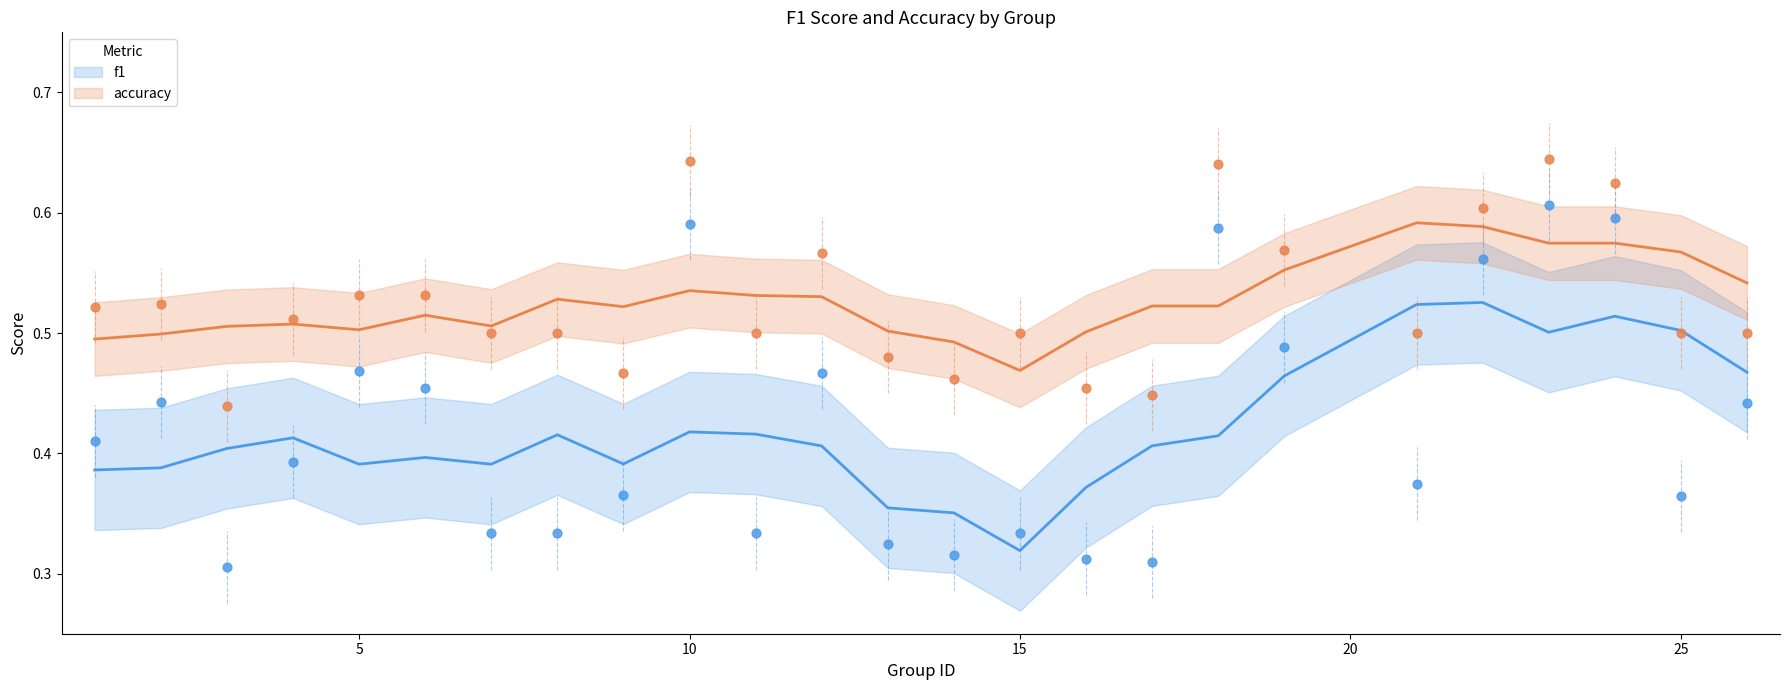

Which series has the largest total across all categories?

accuracy